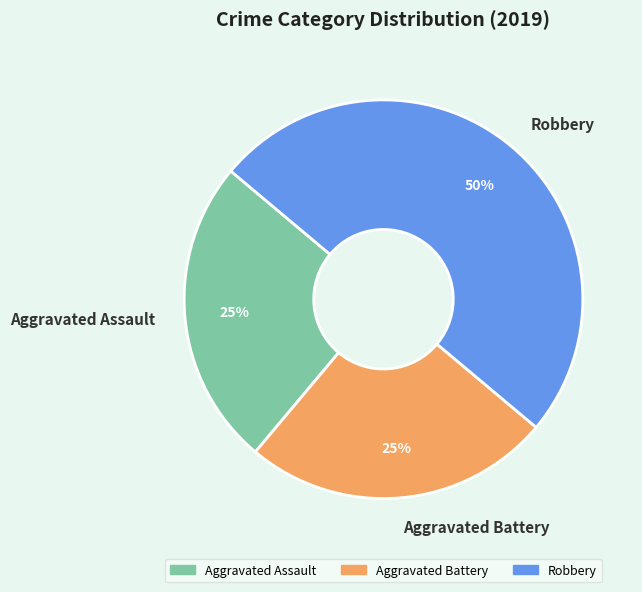

Approximately how many times larger is the value at Aggravated Assault compared to Aggravated Battery?

1.0